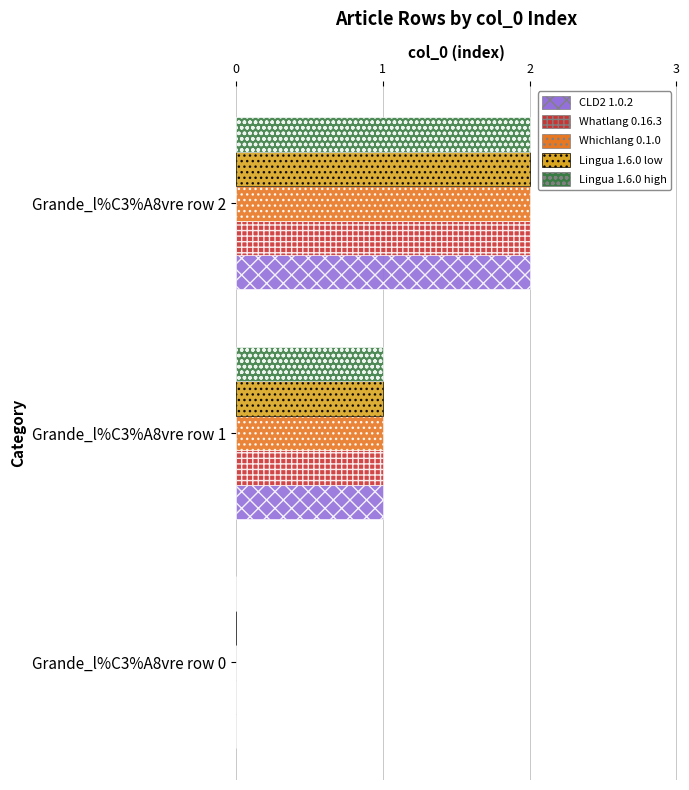

At which category is the sum across all series the highest?

Grande_l%C3%A8vre row 2